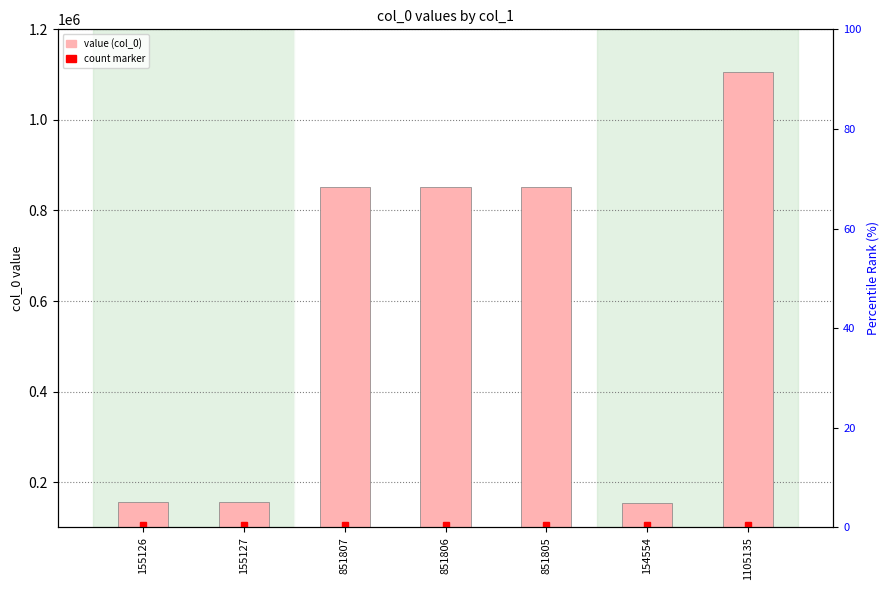

What is the change in value from 851807 to 154554?

-697253